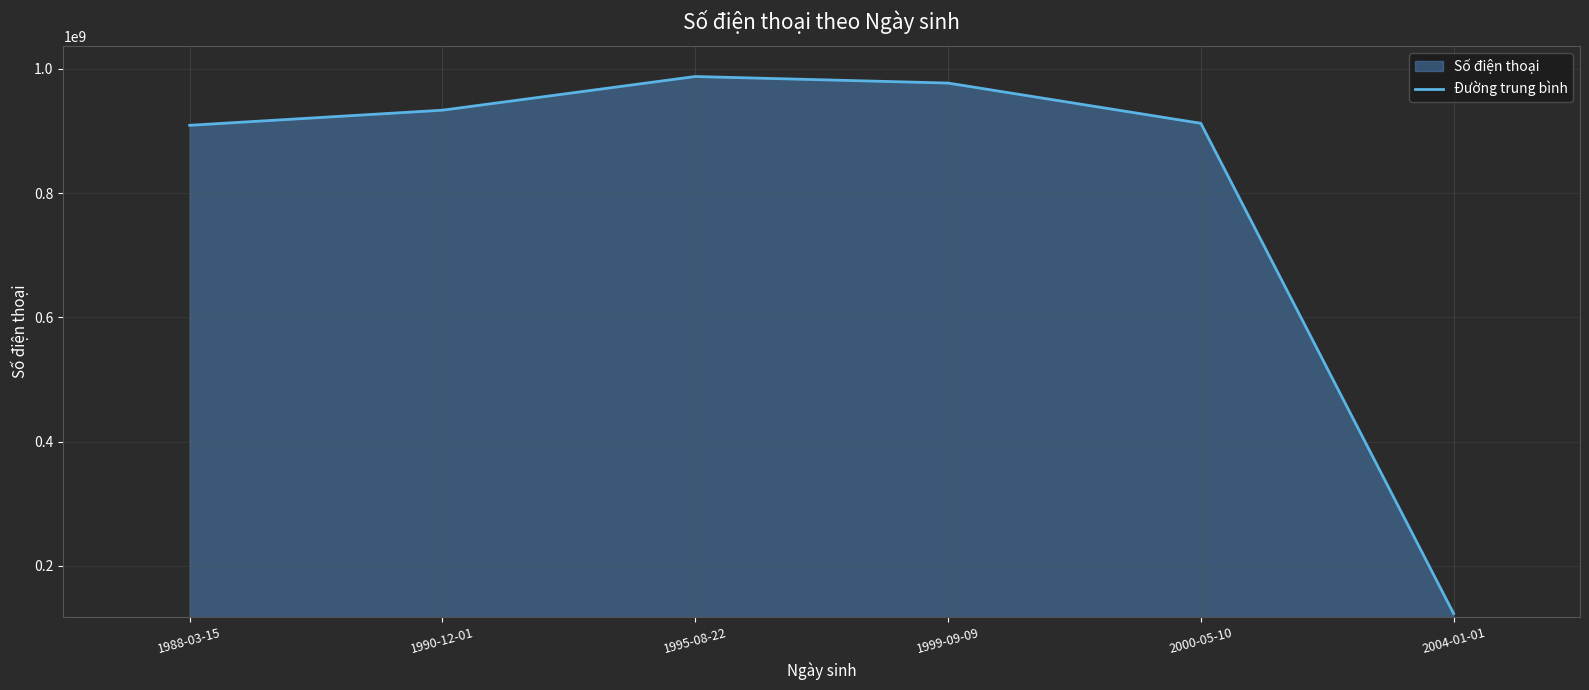

What is the label of the 3rd point from the left?

1995-08-22